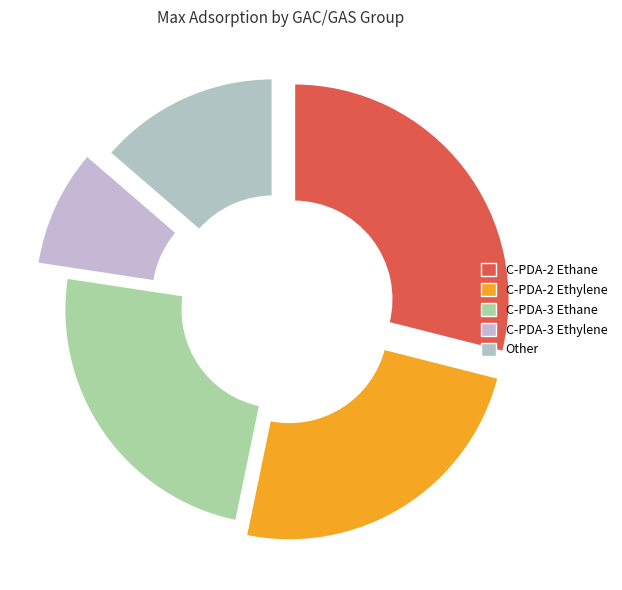

To the nearest percent, what is the difference between the largest and smallest slice percentages?

20%